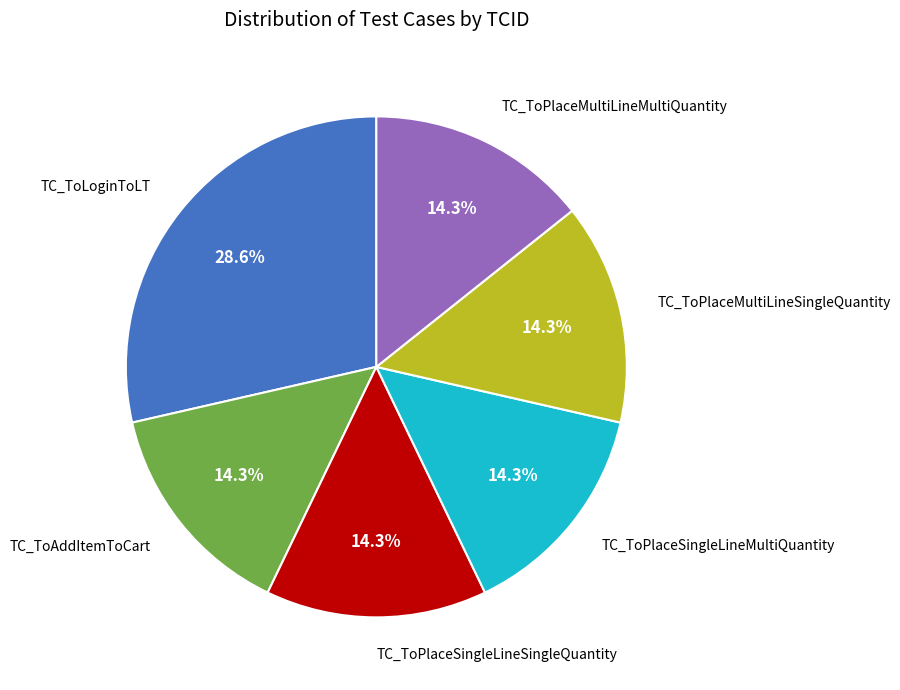

Which slice is the largest?

TC_ToLoginToLT